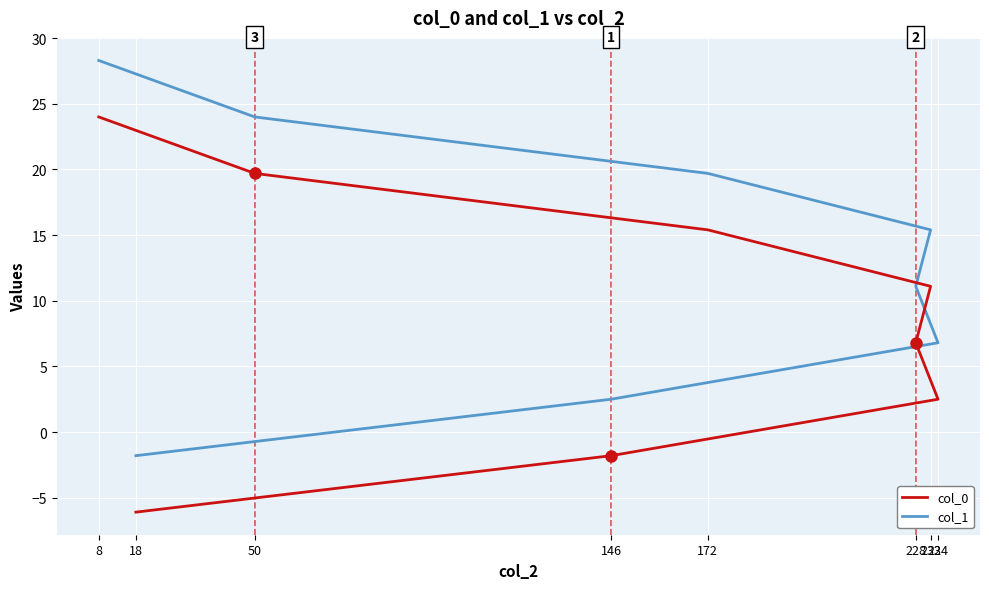

Reading left to right, transcribe all the data shown in this chart.

col_0: -6.1	-1.8	2.5	6.8	11.1	15.4	19.7	24.0
col_1: -1.8	2.5	6.8	11.1	15.4	19.7	24.0	28.3